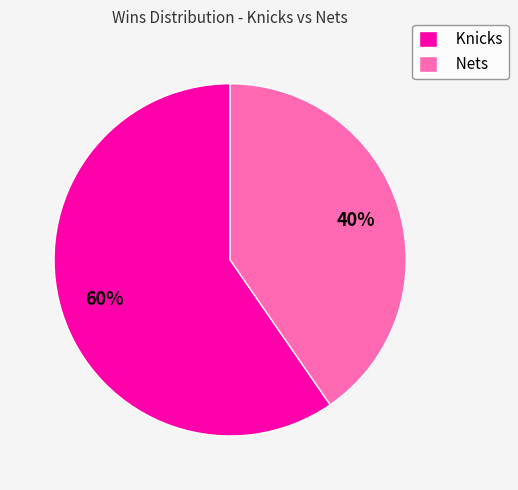

To the nearest percent, what is the average slice percentage?

50%